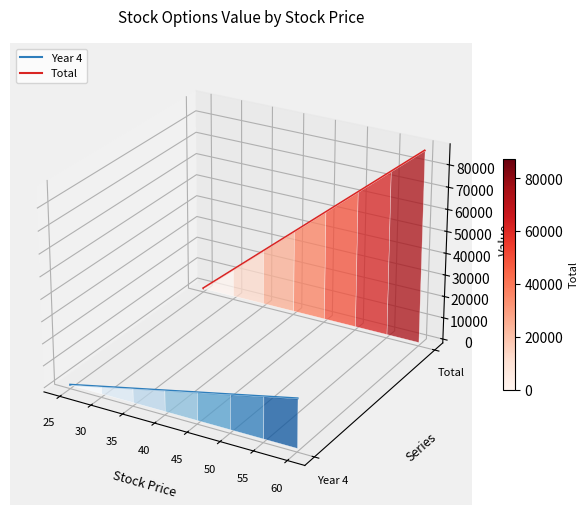

True or false: Year 4 has more than 1 interior local peaks.

False